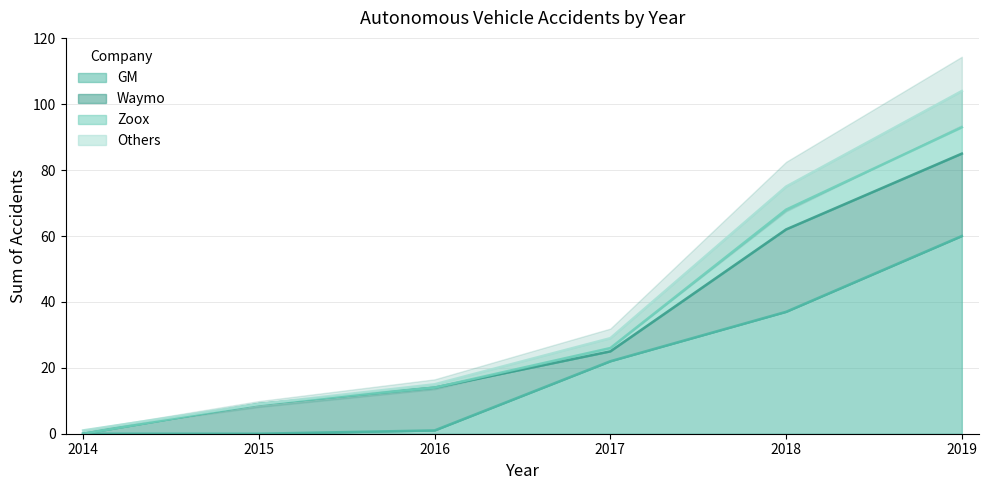

At which label does Others reach its minimum?

2014